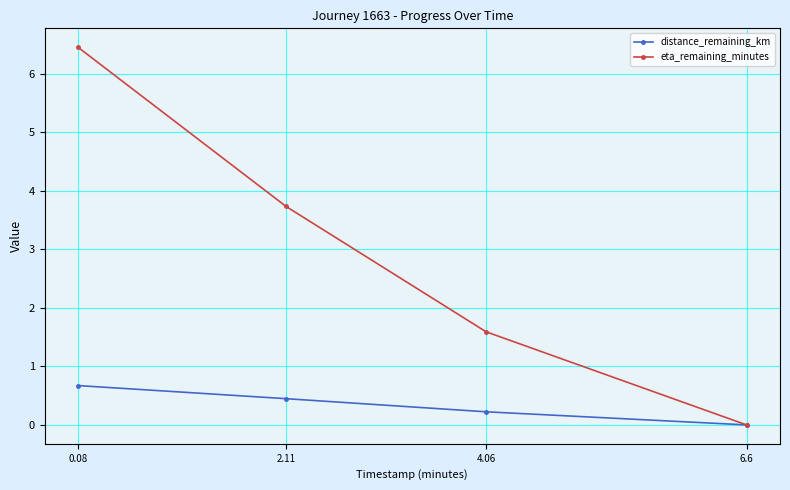

Which category has the highest value across all series?

0.08